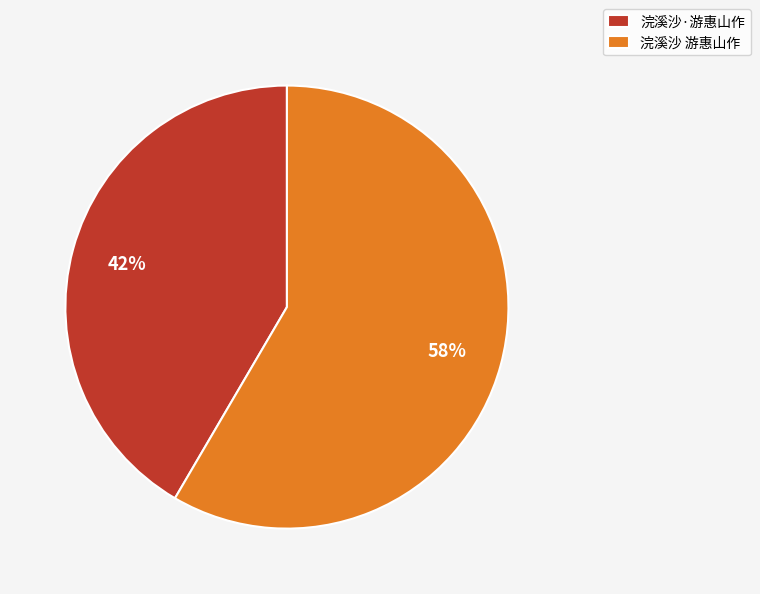

True or false: 浣溪沙 游惠山作 accounts for 58% of the total.

True